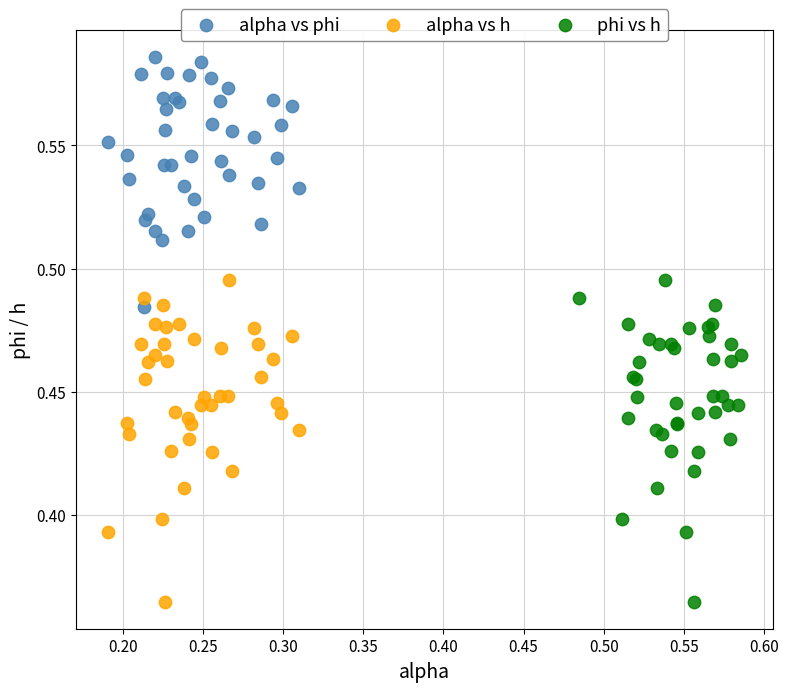

Which series reaches the maximum Y coordinate?

alpha vs phi